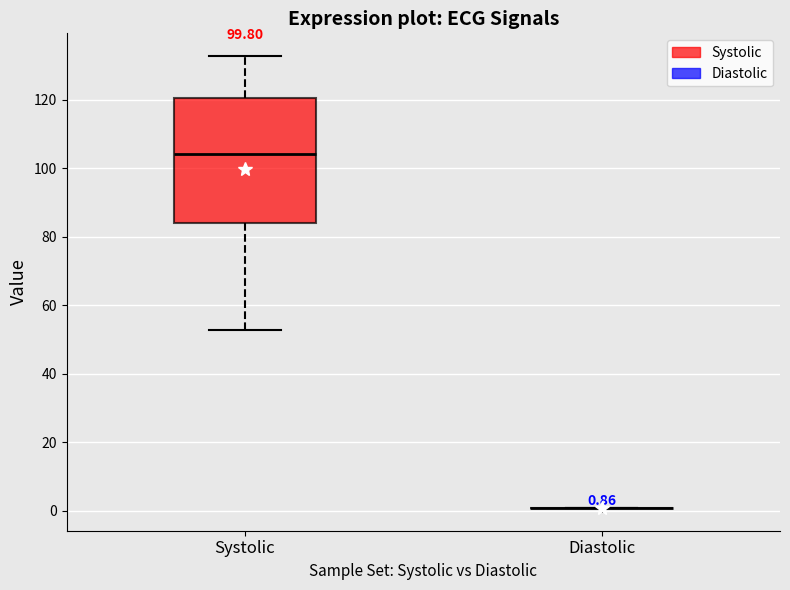

Which box is the tallest, from its lower edge to its upper edge?

Systolic